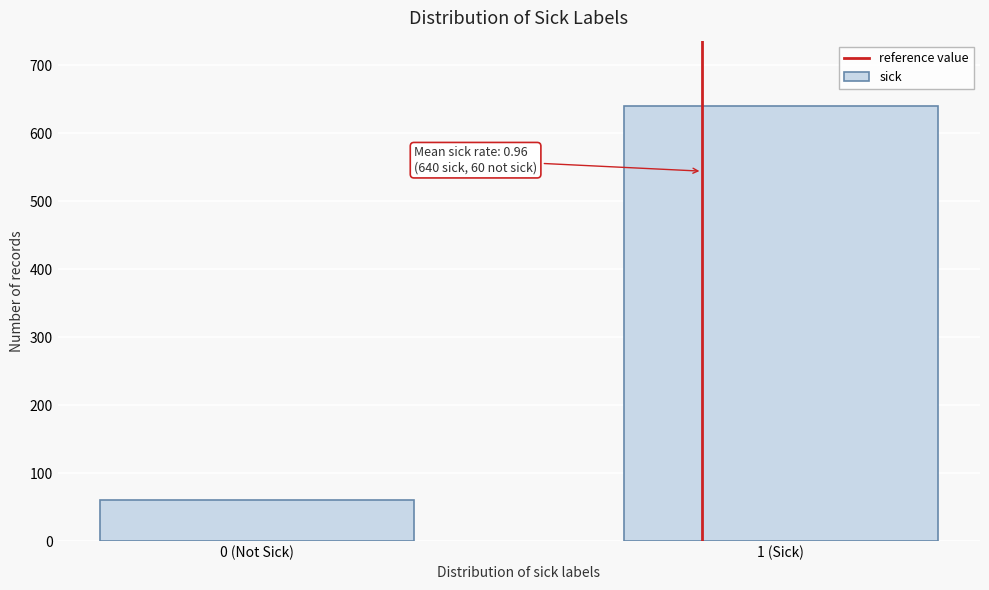

Reading left to right, list all the values displayed in this chart.

0 (Not Sick)=60	1 (Sick)=640